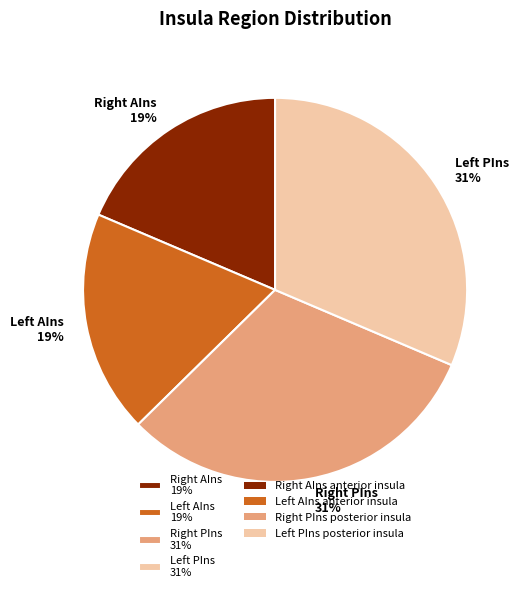

How many segments does this pie chart have?

4